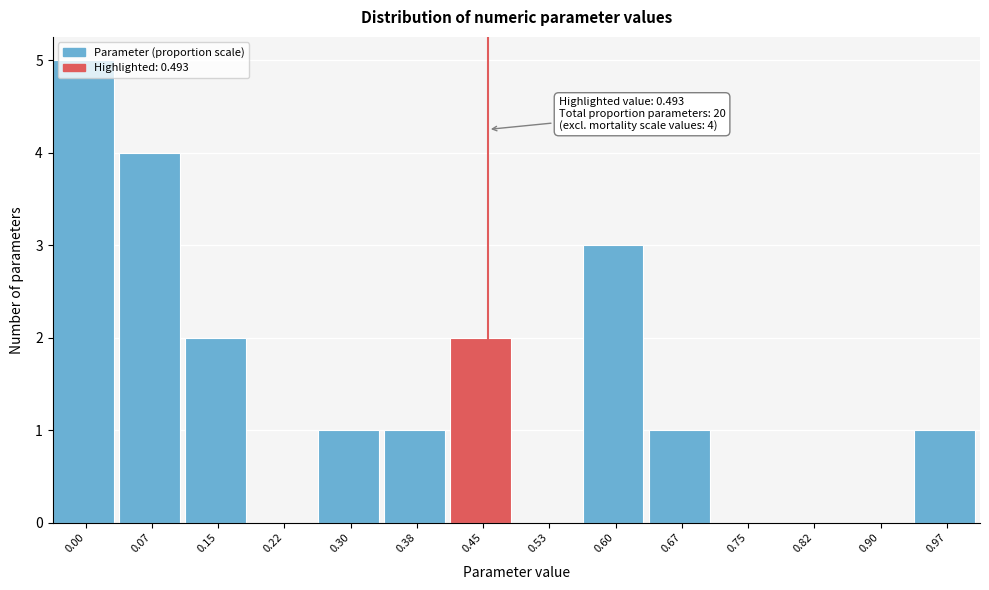

Which has a higher value, 0.15 or 0.82?

0.15